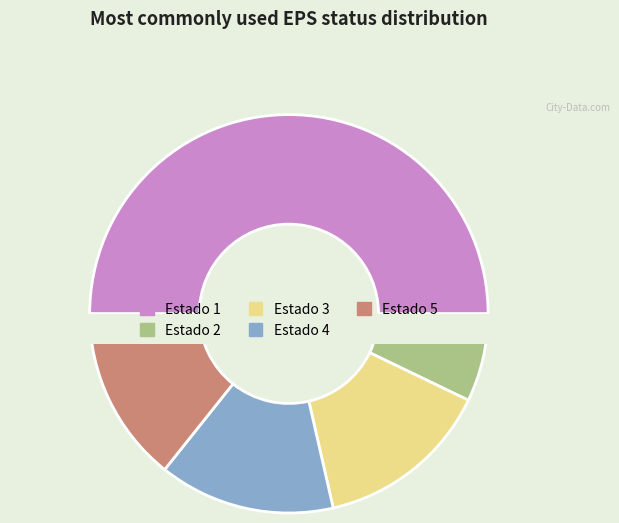

Which slice is the smallest?

2